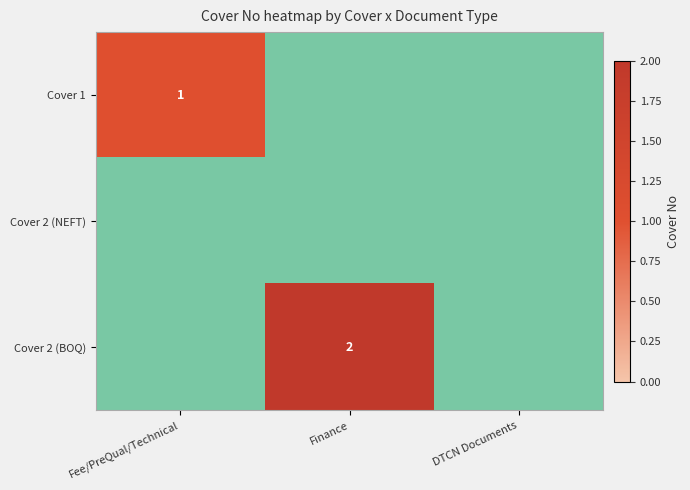

True or false: Cover 2 (BOQ) has a value of 3 at Finance.

False